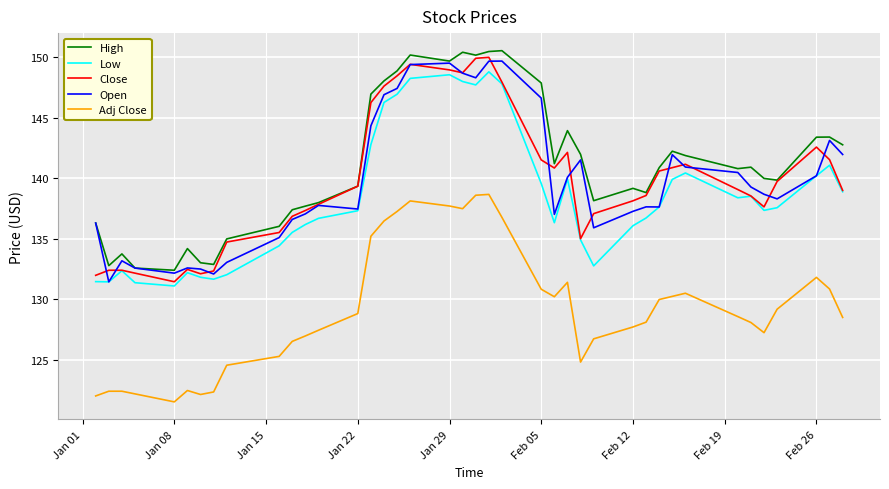

What is the lowest value of the Open series?

131.4